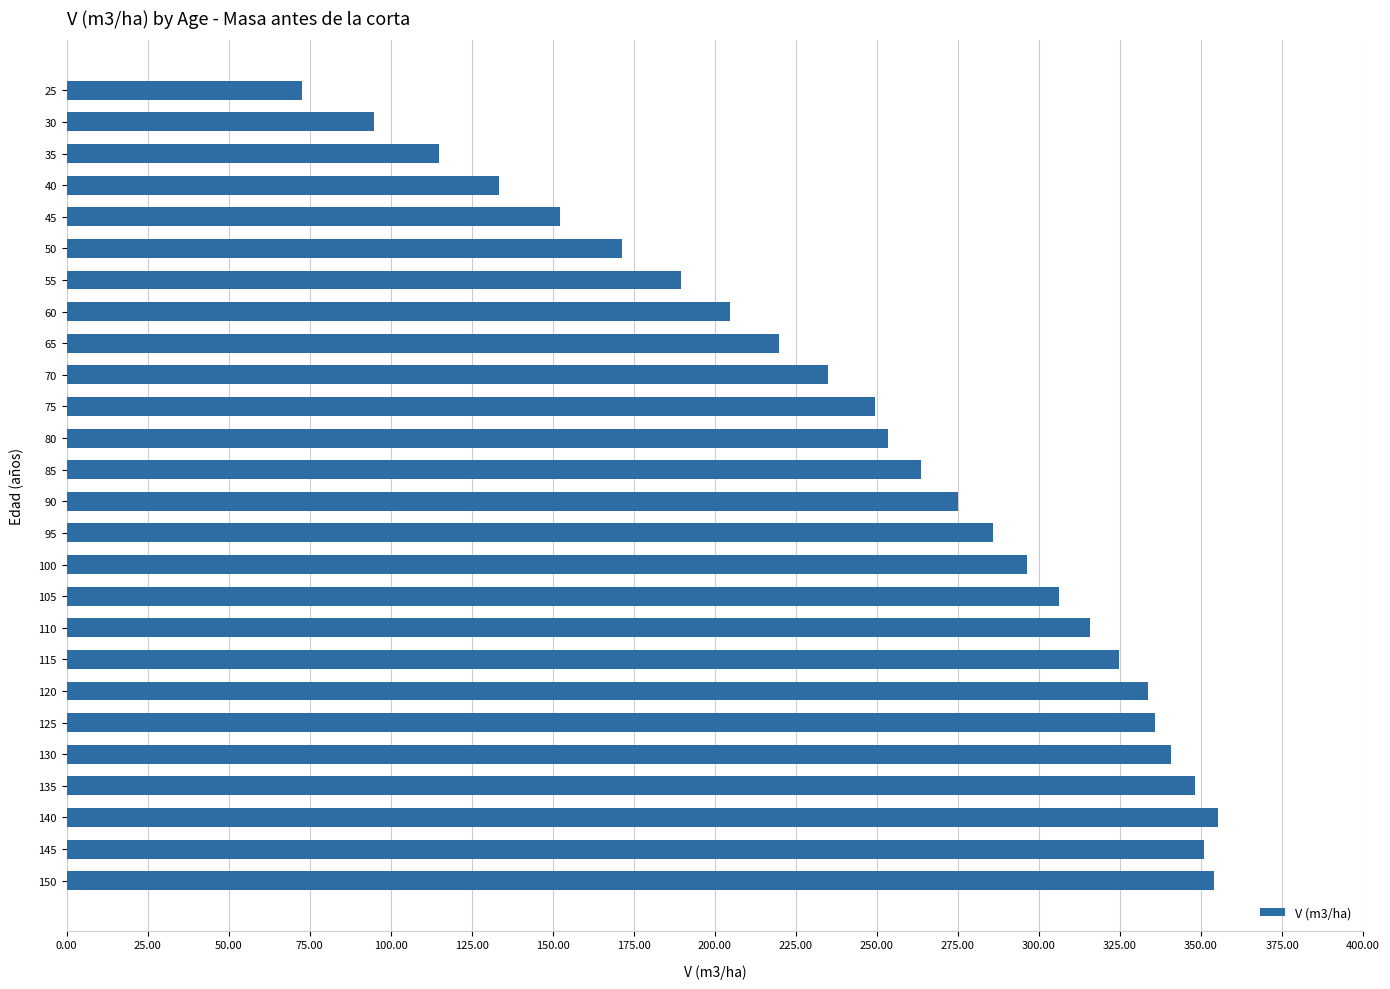

How many data points are above 275?

13